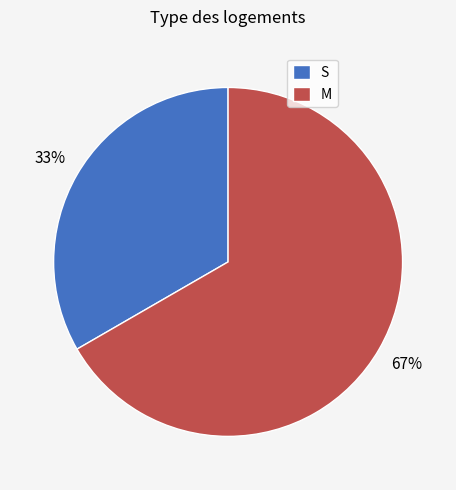

What is the ratio of the value at S to the value at M?

0.5